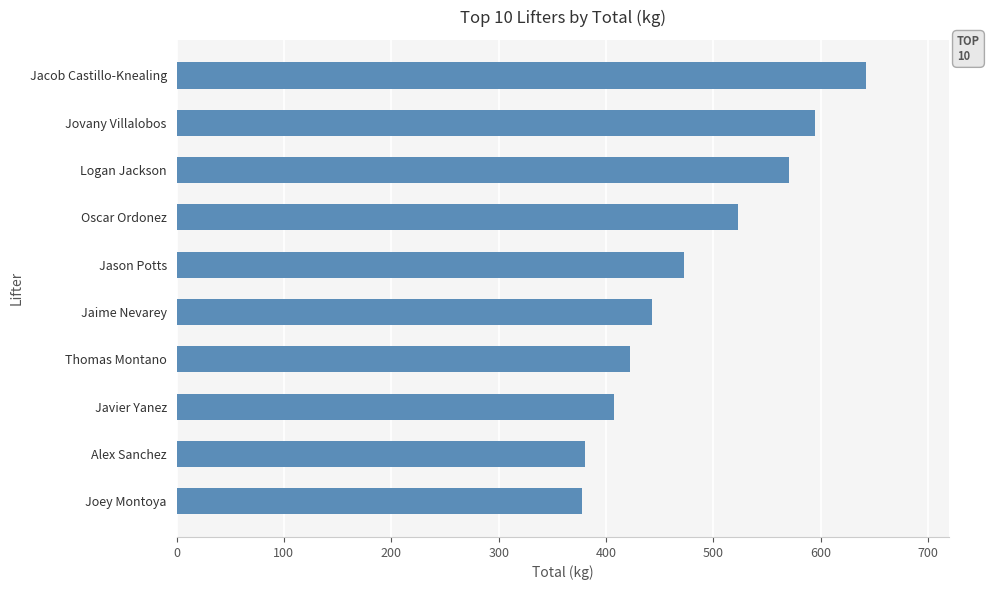

True or false: the data shows 642.5 at Jacob Castillo-Knealing.

True